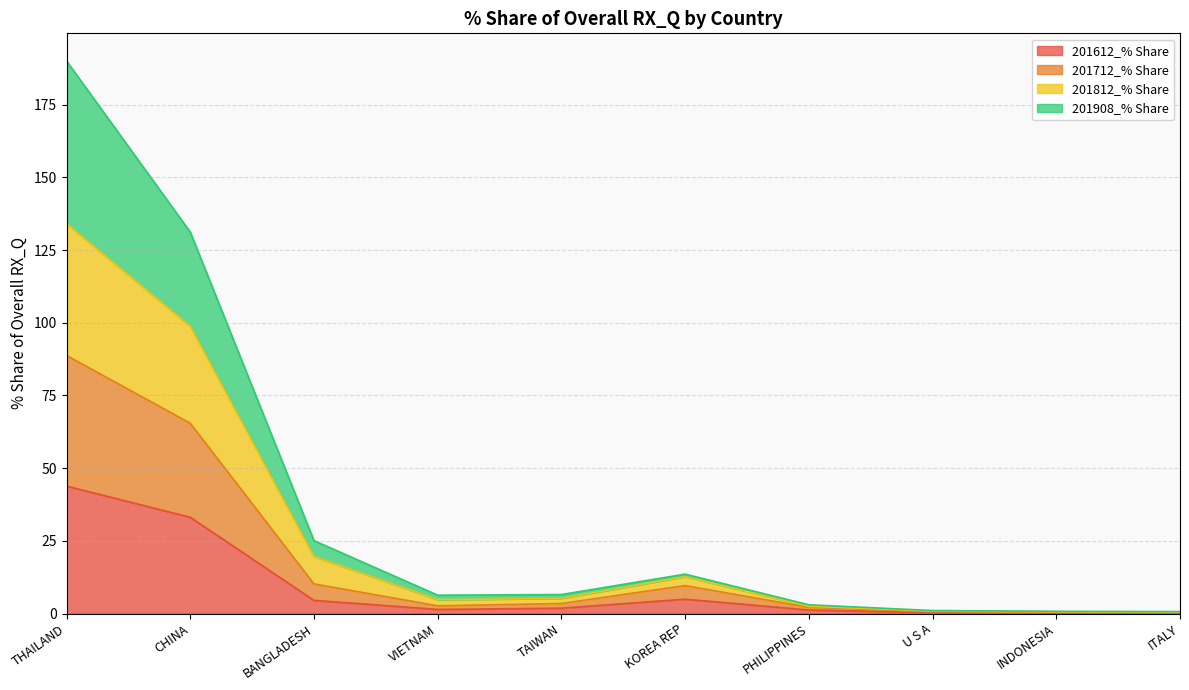

At which category is the sum across all series the highest?

THAILAND